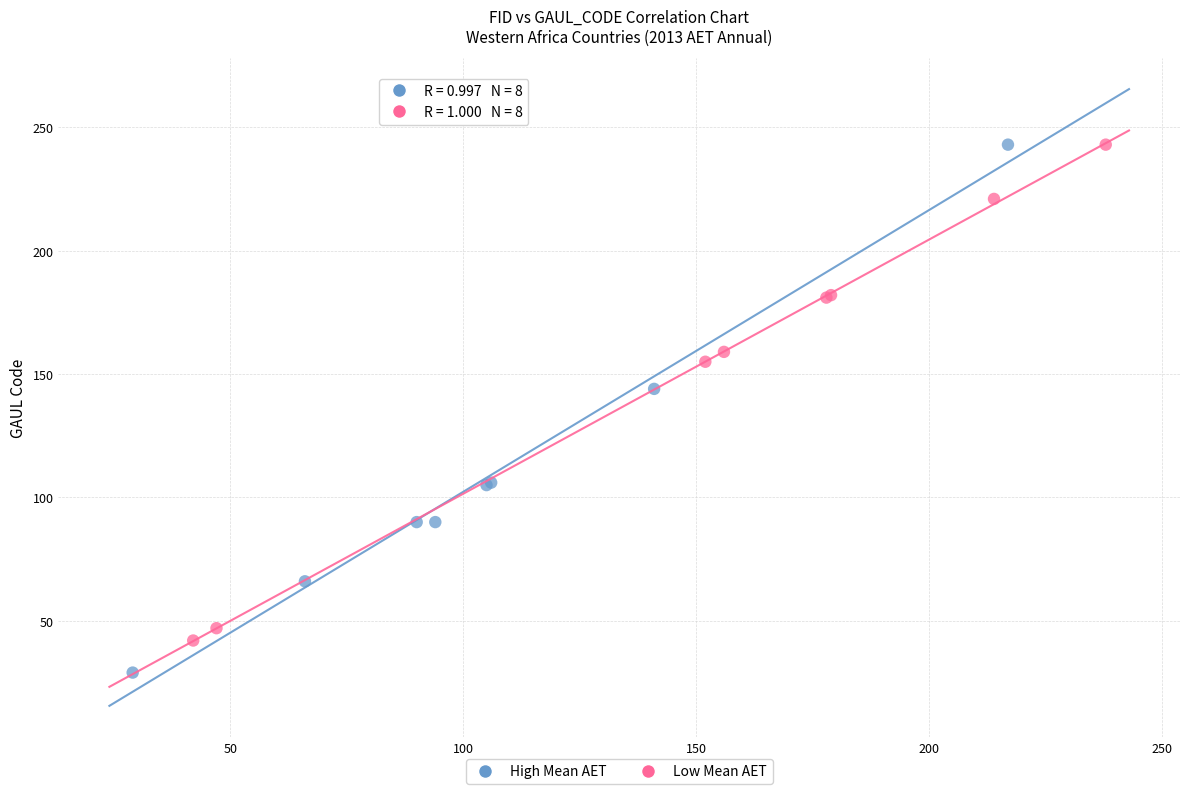

Which series has the largest Y range (max minus min)?

High Mean AET